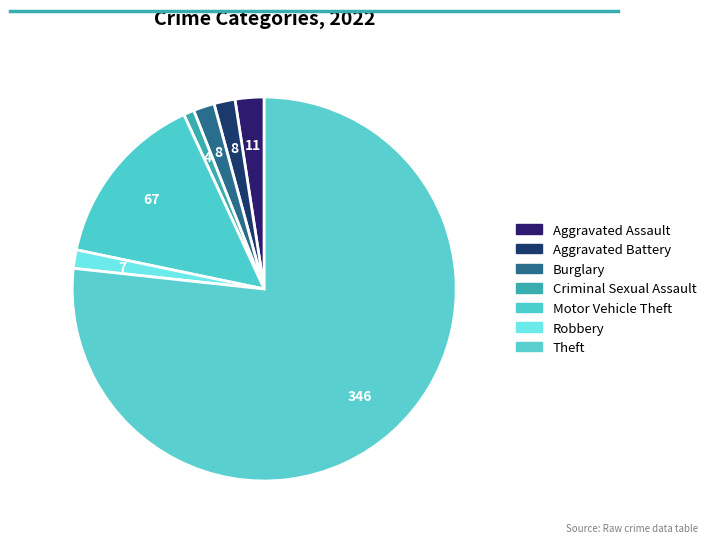

How many segments does this pie chart have?

7